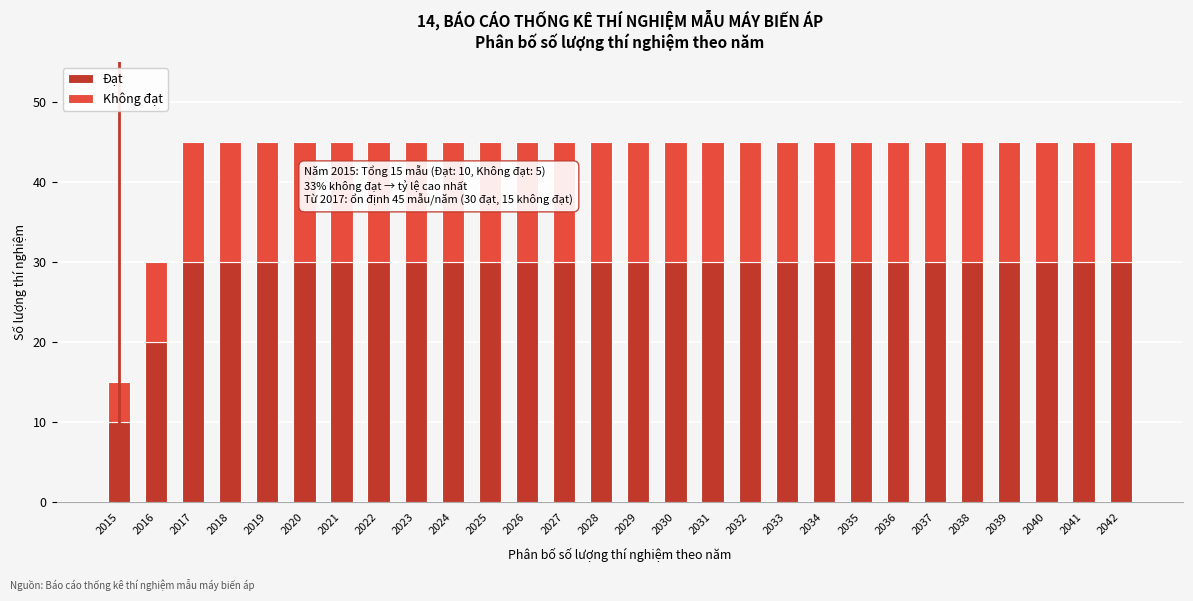

True or false: Đạt has a value of 46 at 2037.

False